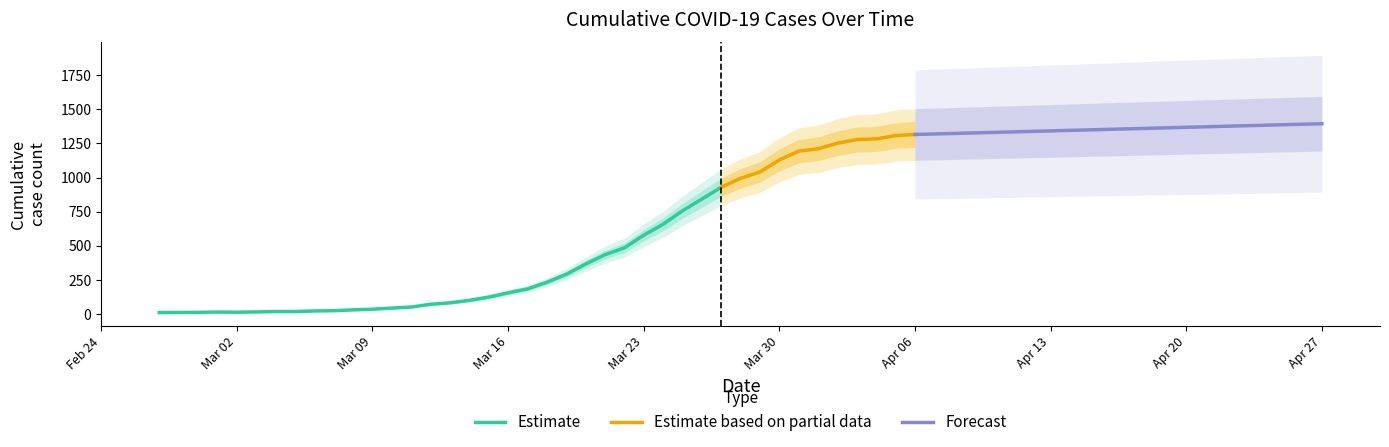

Is this an area chart (filled region under the line)?

No